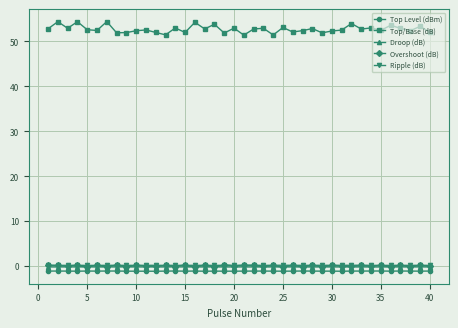

True or false: Overshoot (dB) and Top/Base (dB) cross at least once.

False